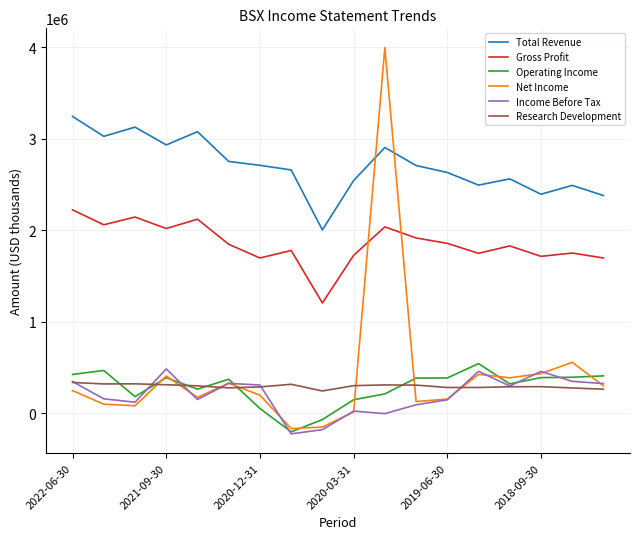

After their last crossing, which series has the higher values: Net Income or Total Revenue?

Total Revenue